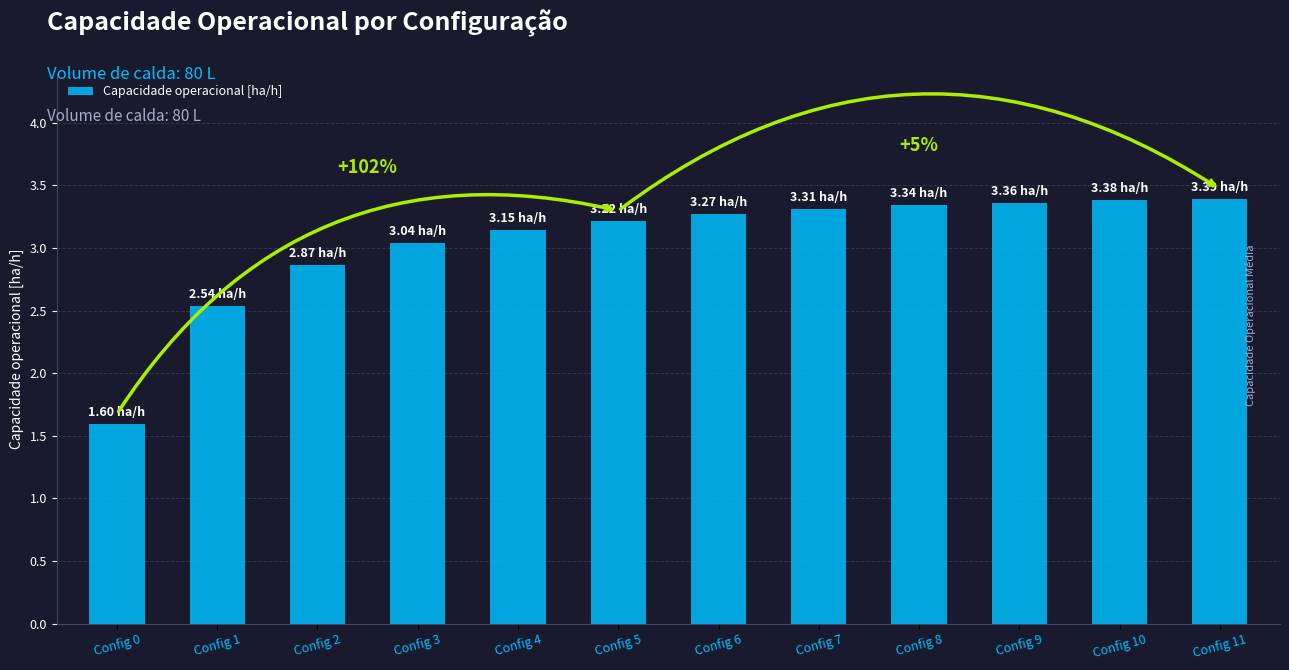

What is the average value?

3.0